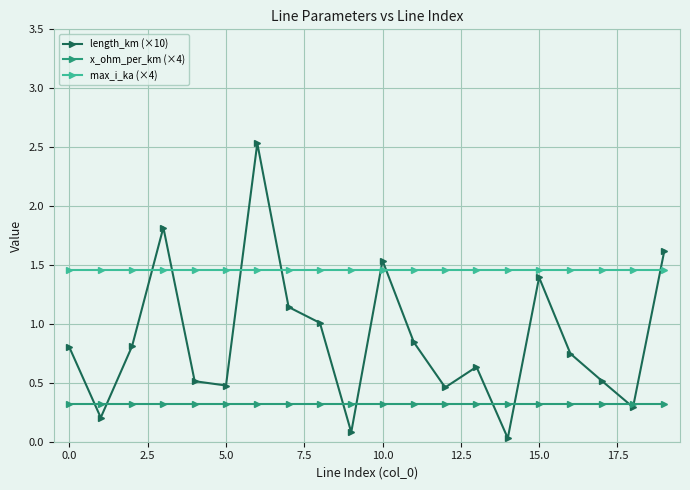

True or false: x_ohm_per_km (×4) and max_i_ka (×4) intersect in this chart.

False